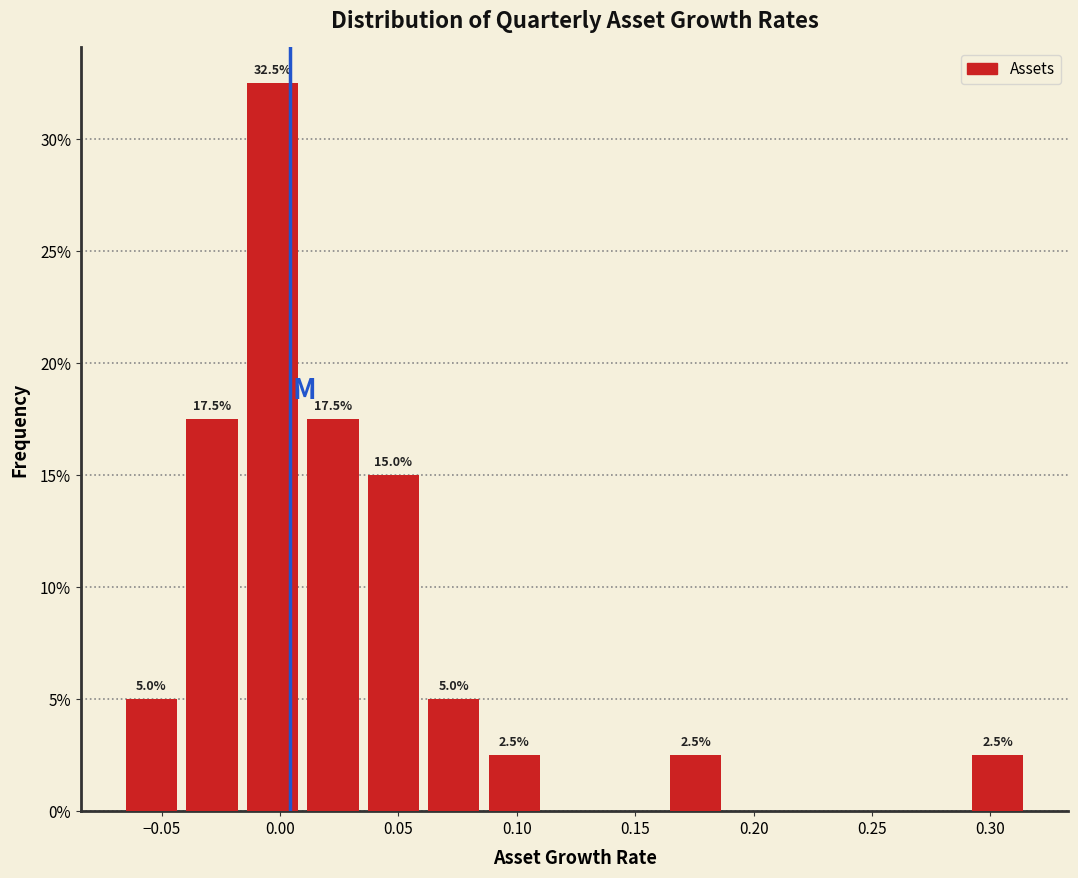

Which range on the x-axis has the tallest bar?

-0.015 to 0.010